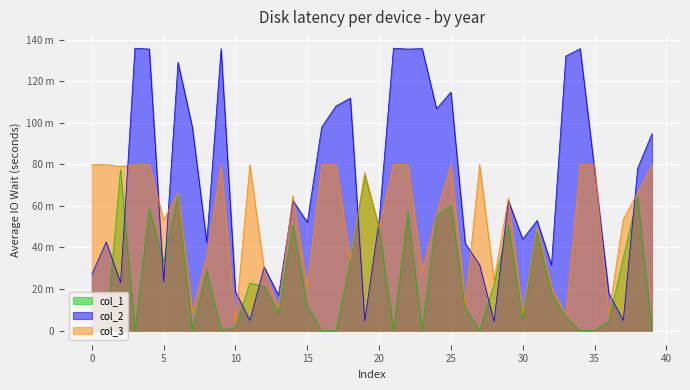

Does the chart display data point markers on the line(s)?

No